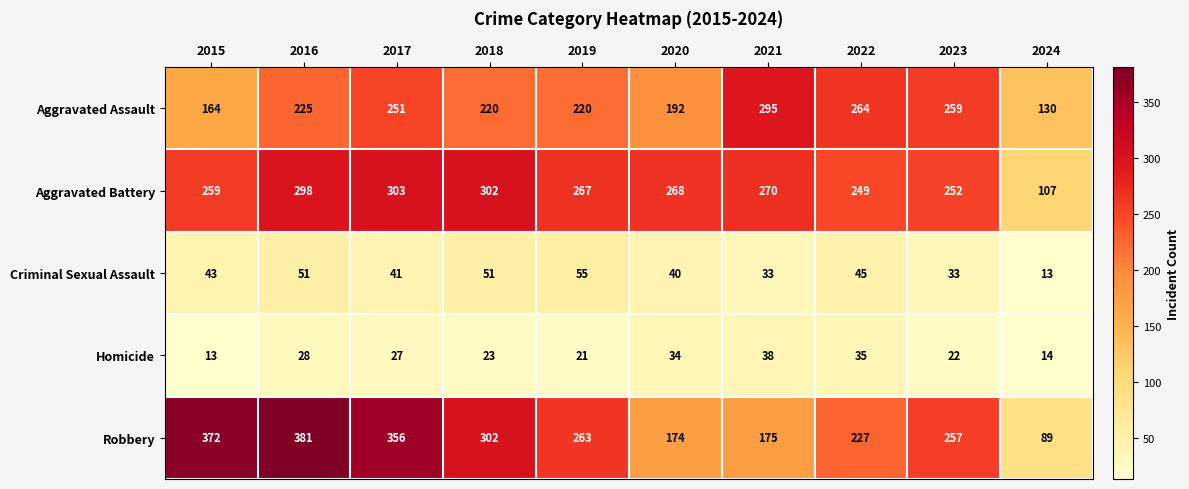

Count the number of categories in the chart.

10